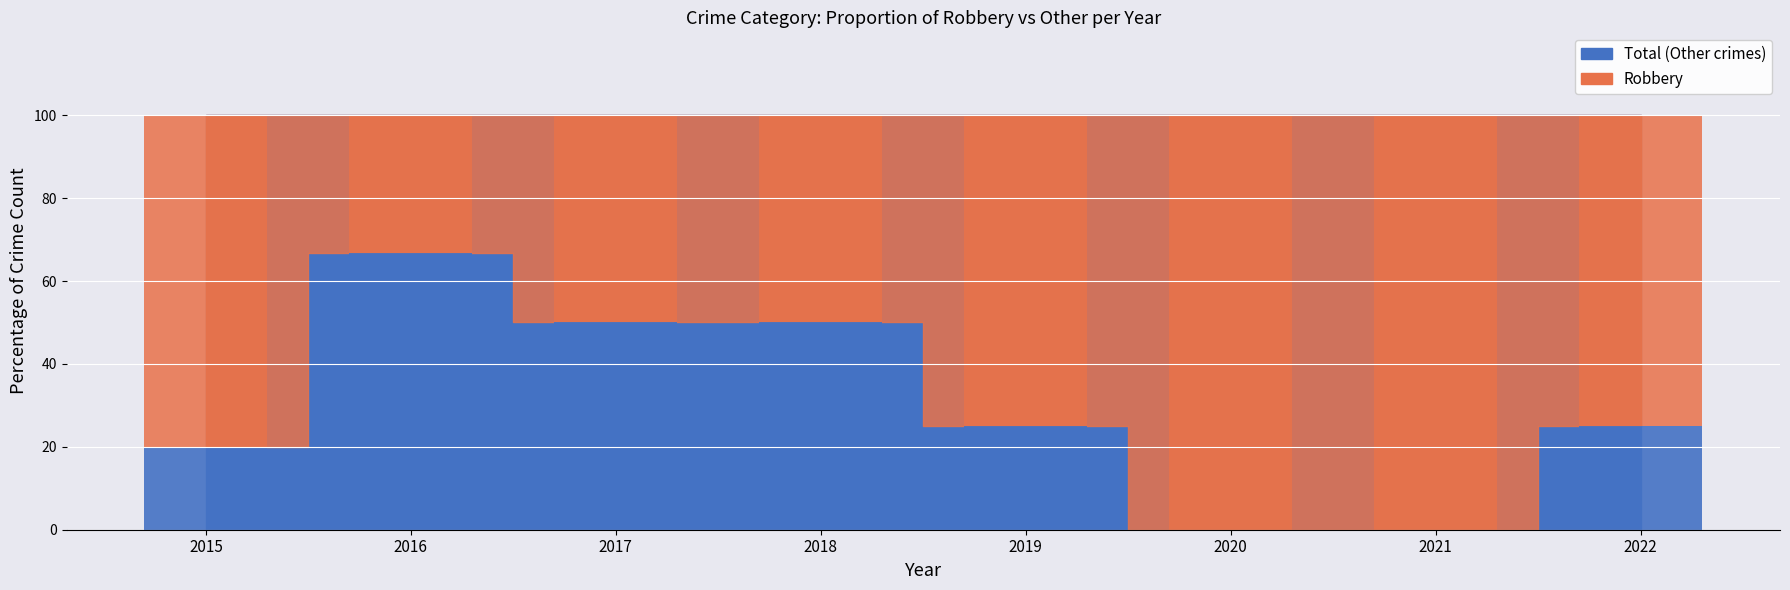

True or false: Total (Other crimes) has a value of 66.7 at 2016.

True